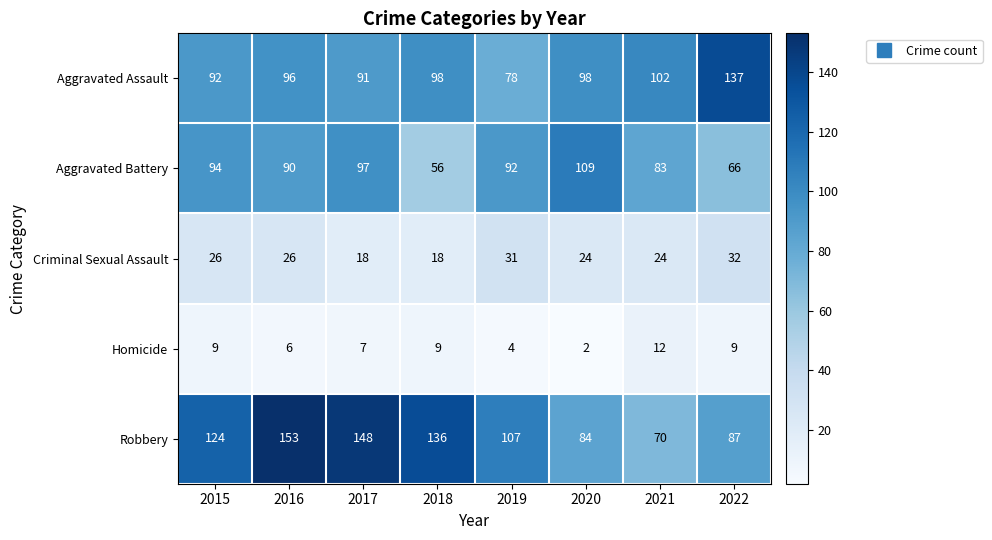

Which series has the largest total across all categories?

Robbery